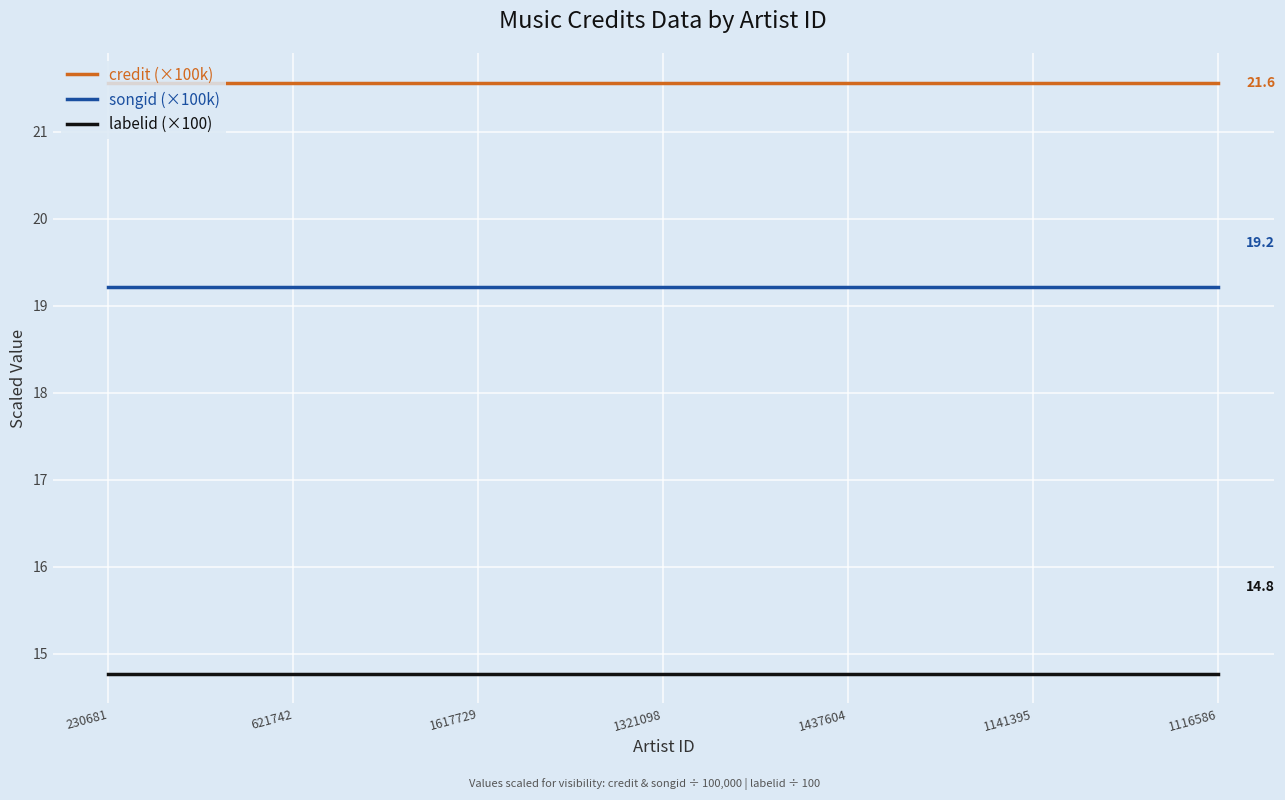

True or false: labelid (×100) has a value of 20.9 at 1617729.

False